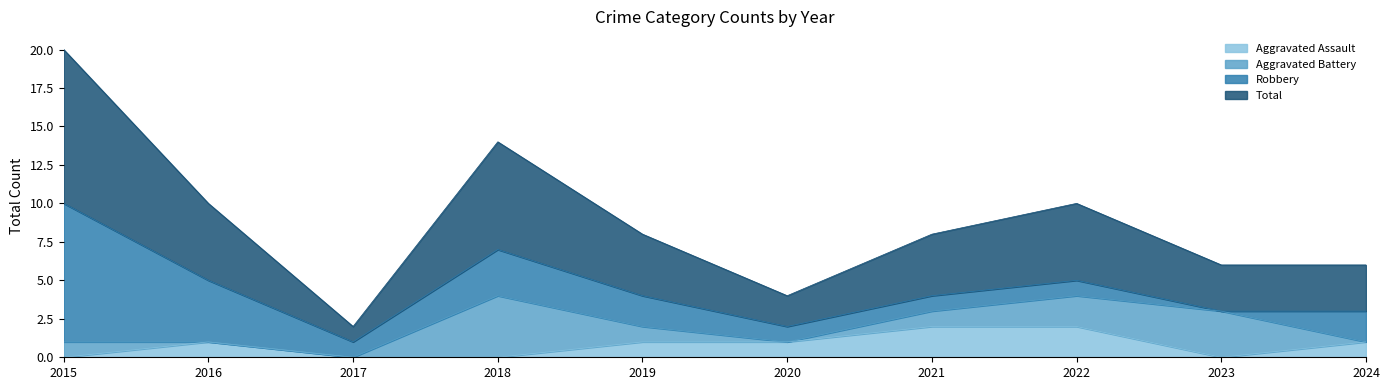

Does the chart have visible grid lines?

No